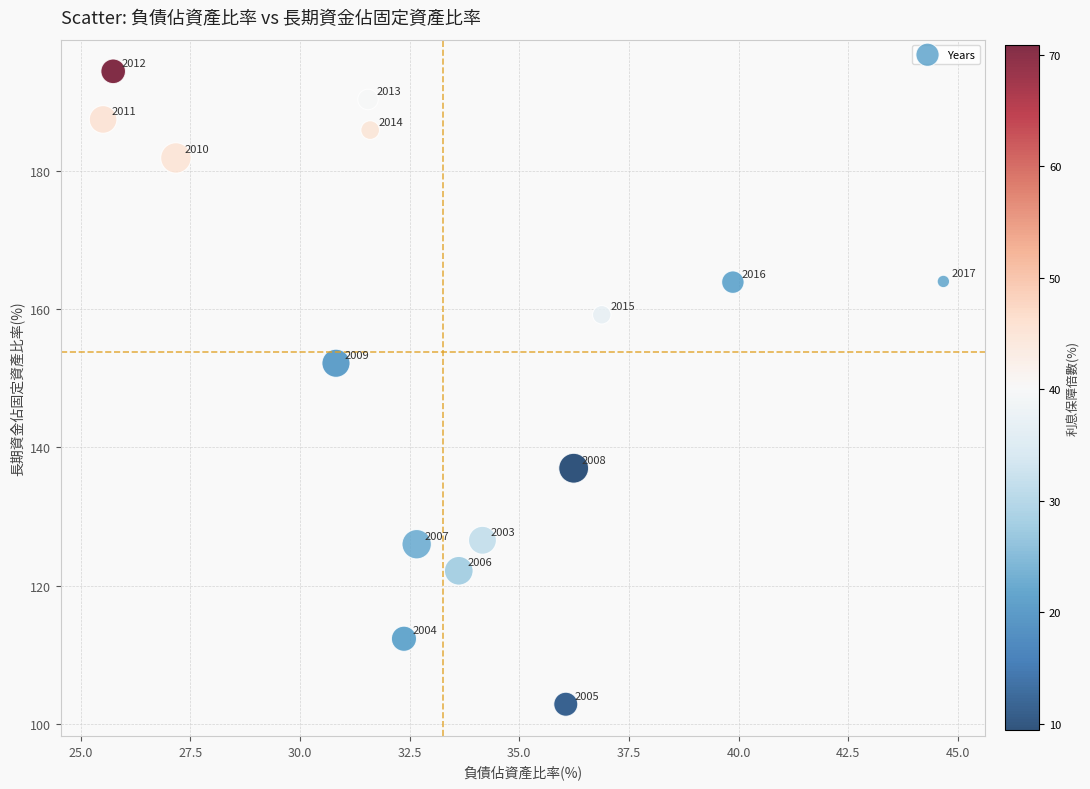

What Y value in the scatter plot is closest to 148?

152.2